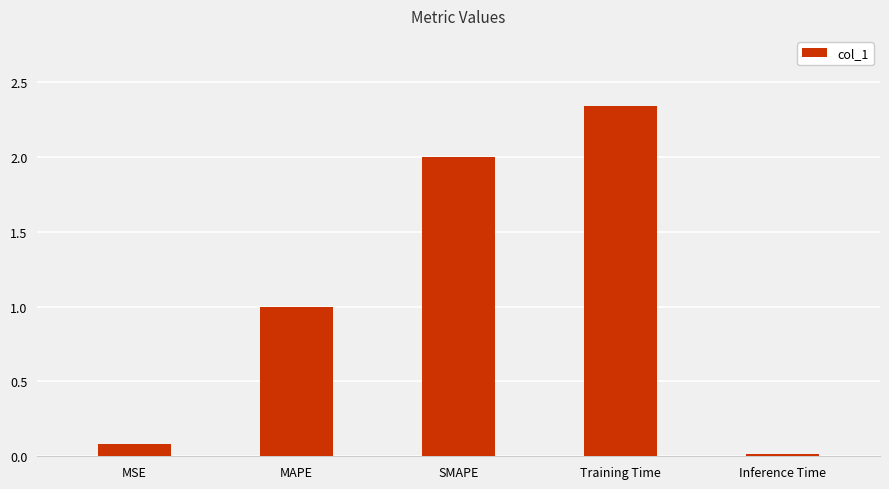

What is the ratio of the value at MAPE to the value at SMAPE?

0.5